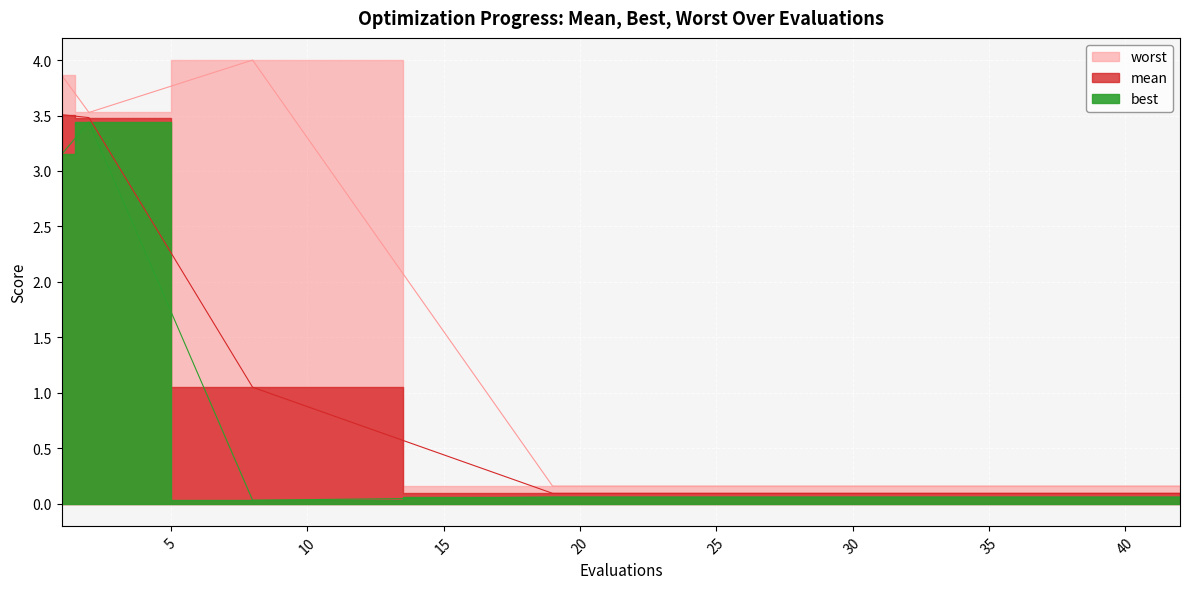

What is the greatest value displayed?

4.0